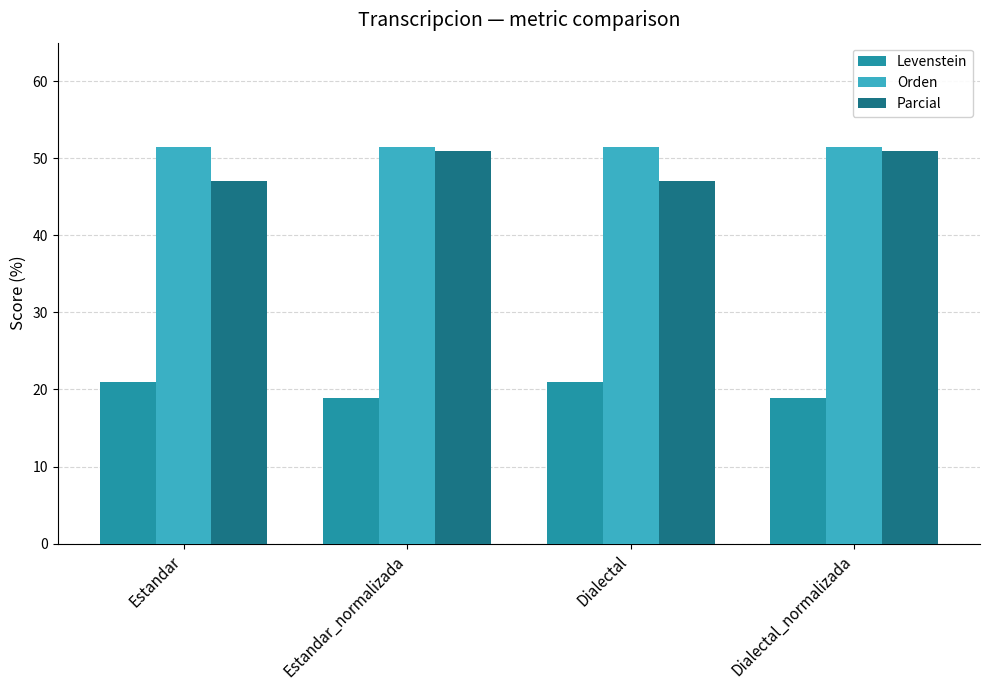

Between Estandar and Estandar_normalizada, which series saw the biggest shift?

Parcial